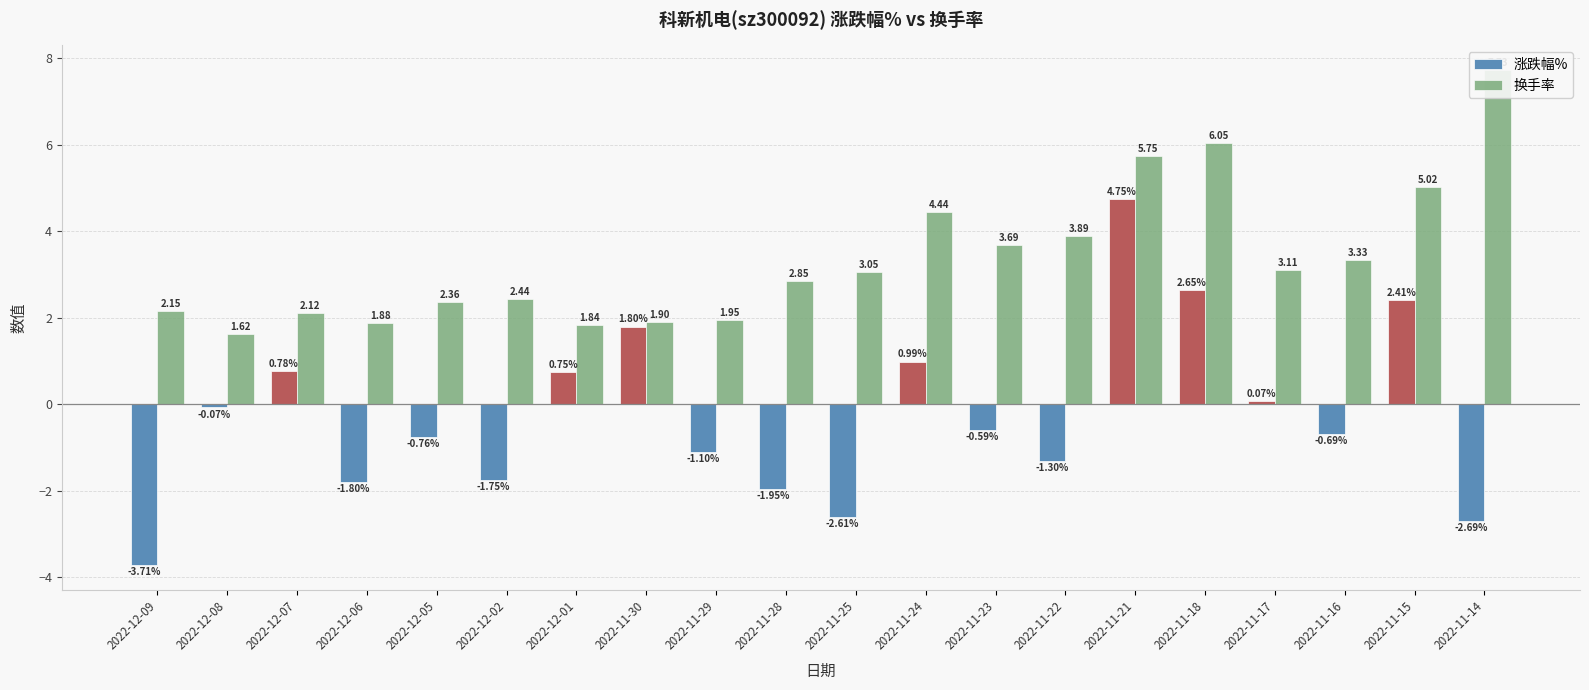

Reading left to right, list all the values displayed in this chart.

涨跌幅%: 2022-12-09=-3.7	2022-12-08=-0.1	2022-12-07=0.8	2022-12-06=-1.8	2022-12-05=-0.8	2022-12-02=-1.8	2022-12-01=0.8	2022-11-30=1.8	2022-11-29=-1.1	2022-11-28=-1.9	2022-11-25=-2.6	2022-11-24=1.0	2022-11-23=-0.6	2022-11-22=-1.3	2022-11-21=4.8	2022-11-18=2.6	2022-11-17=0.1	2022-11-16=-0.7	2022-11-15=2.4	2022-11-14=-2.7
换手率: 2022-12-09=2.1	2022-12-08=1.6	2022-12-07=2.1	2022-12-06=1.9	2022-12-05=2.4	2022-12-02=2.4	2022-12-01=1.8	2022-11-30=1.9	2022-11-29=1.9	2022-11-28=2.9	2022-11-25=3.0	2022-11-24=4.4	2022-11-23=3.7	2022-11-22=3.9	2022-11-21=5.8	2022-11-18=6.0	2022-11-17=3.1	2022-11-16=3.3	2022-11-15=5.0	2022-11-14=7.7